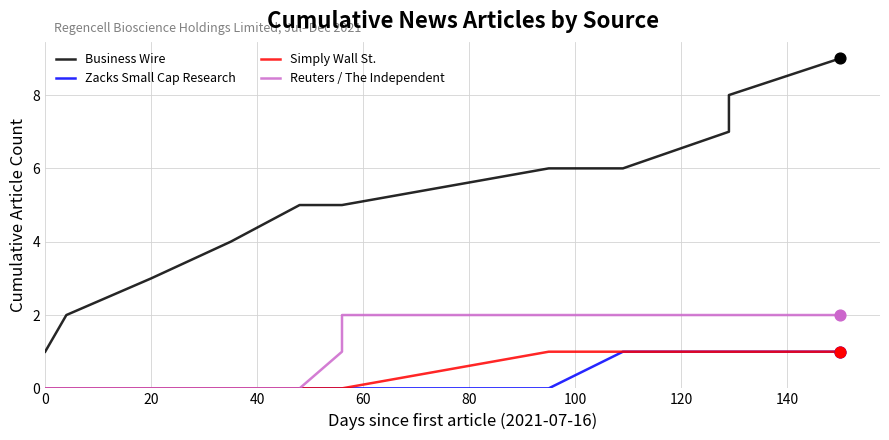

Is the value of Reuters / The Independent at 160 greater than the value of Zacks Small Cap Research at 0?

Yes